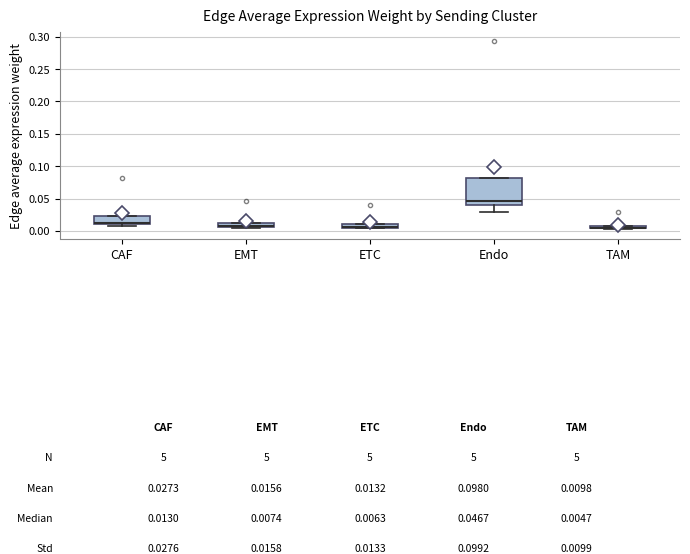

Which box is the tallest, from its lower edge to its upper edge?

Endo